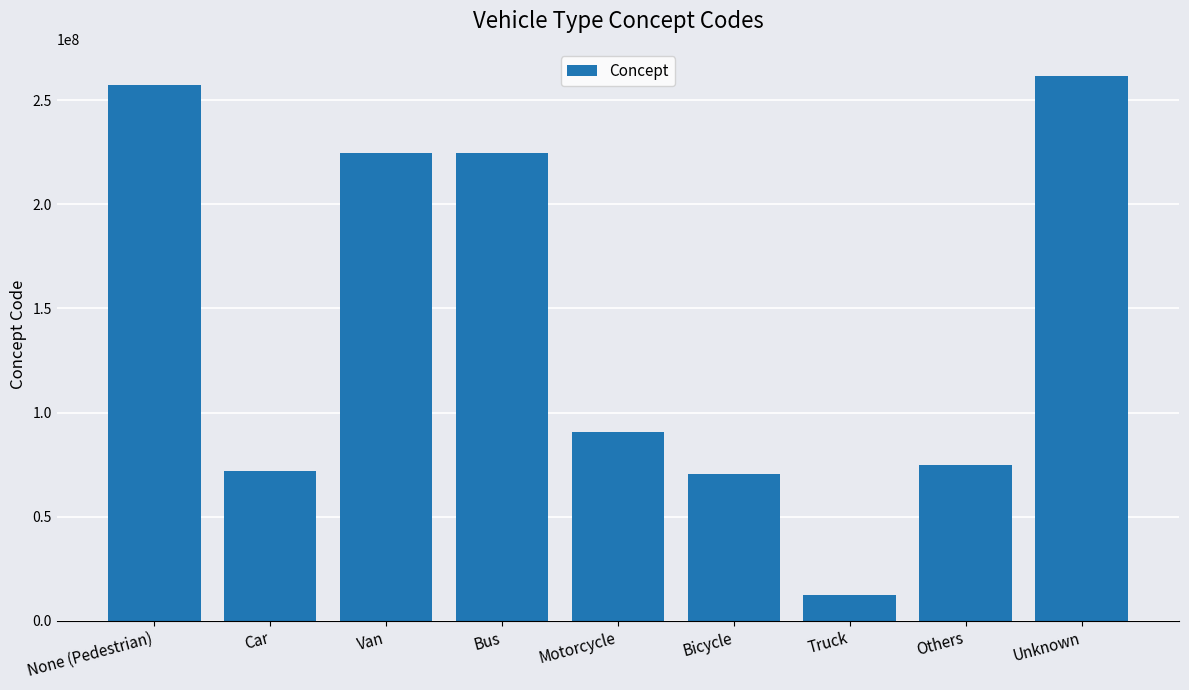

Where is the data nearest to the value 136956005?

Motorcycle